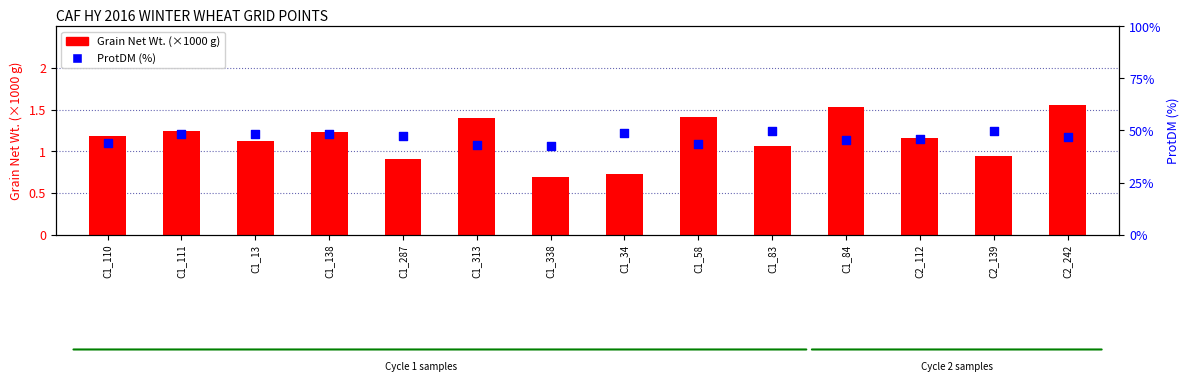

Which series contains the lowest Y value?

Grain Net Wt. (×1000 g)